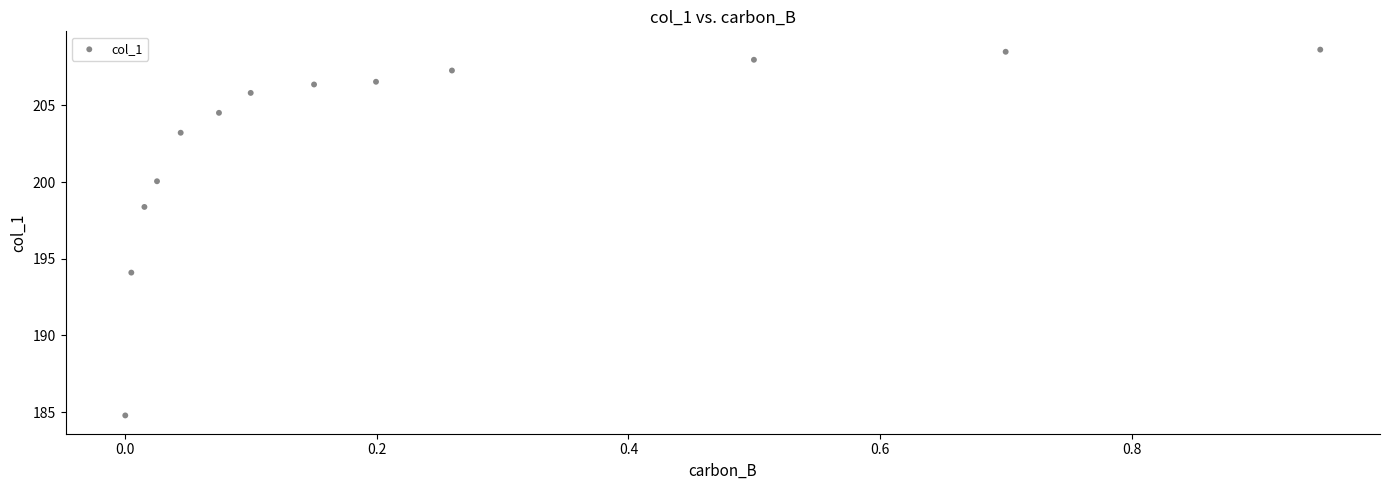

What is the range of X values (max minus min)?

0.9